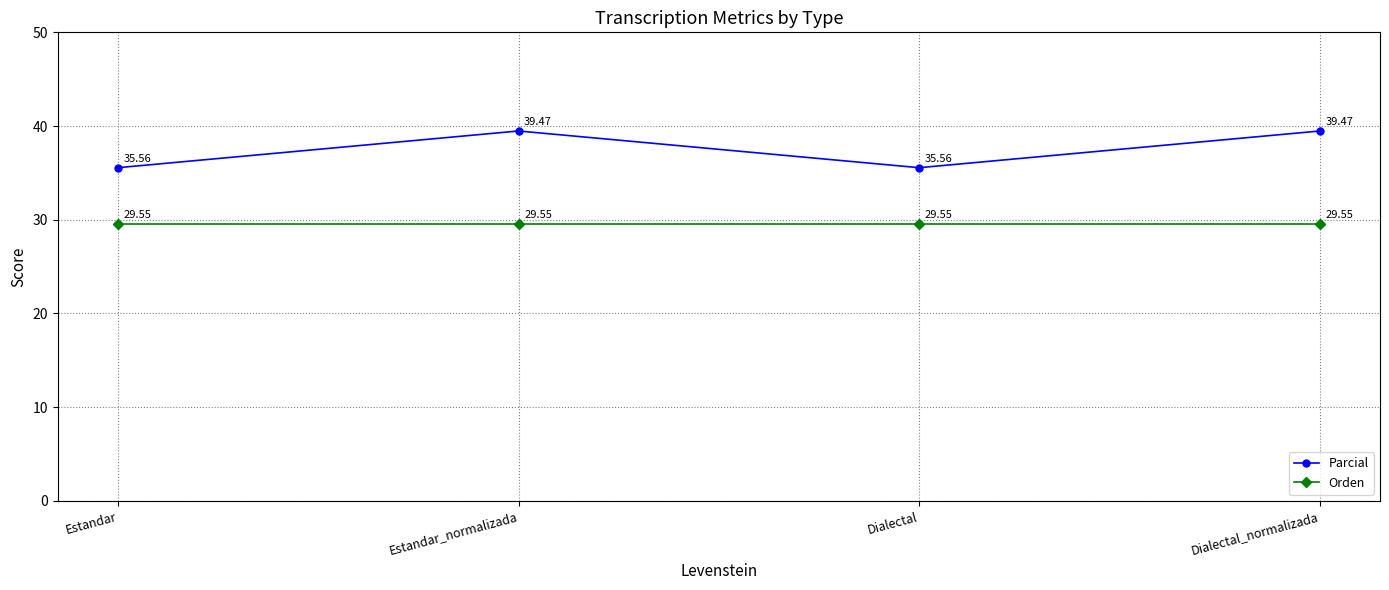

What is the label of the 1st point from the right?

Dialectal_normalizada